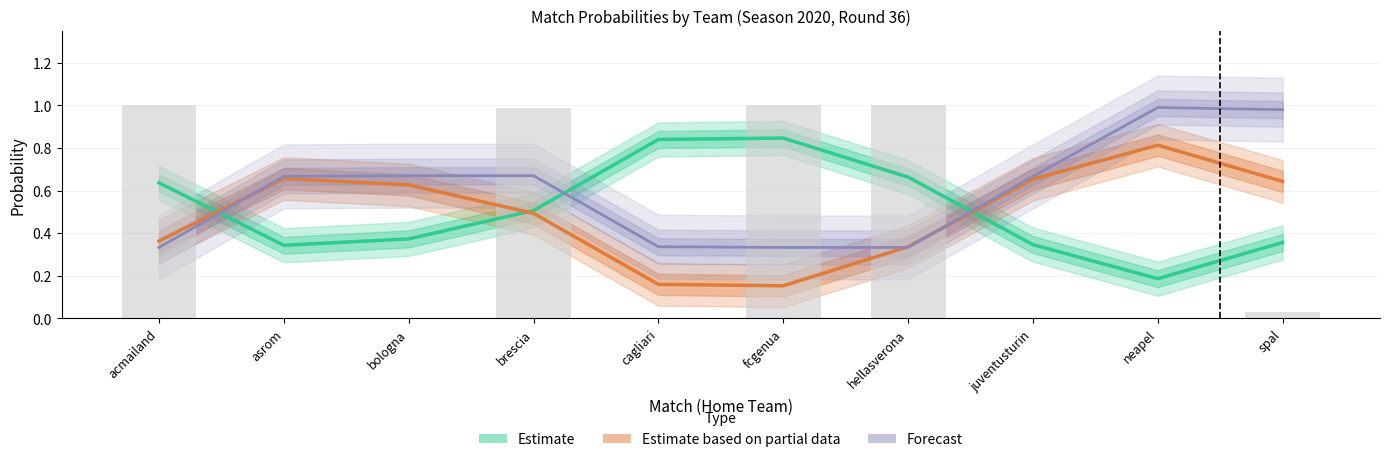

Which series has the largest total across all categories?

Forecast